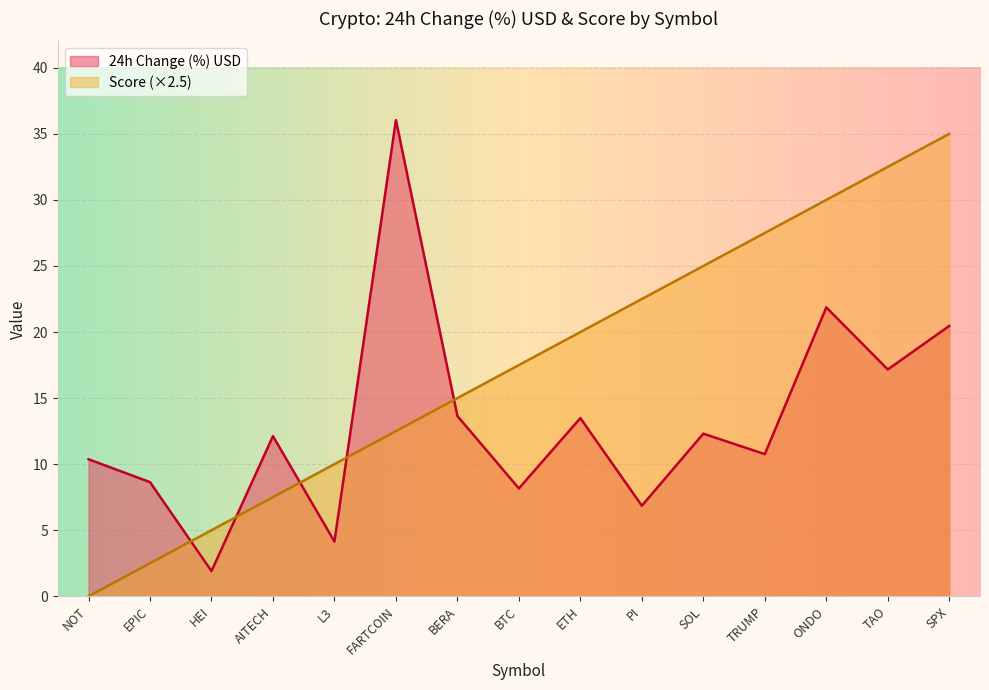

What are all the series names shown in the legend?

24h Change (%) USD, Score (×2.5)